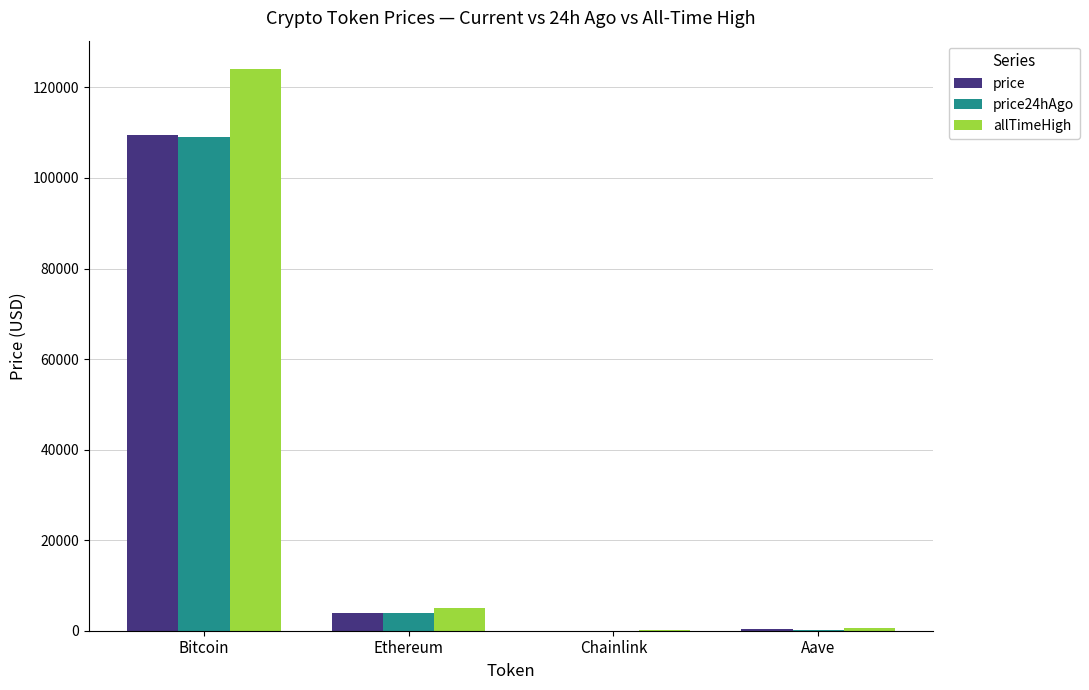

At which label does price reach its peak?

Bitcoin